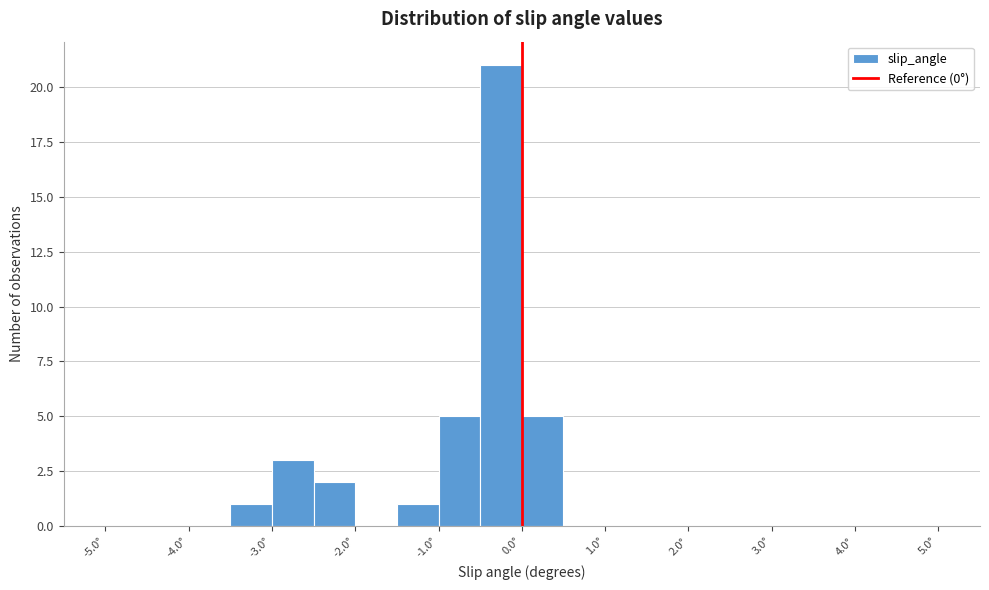

Which range on the x-axis has the tallest bar?

-0.5 to 0.0